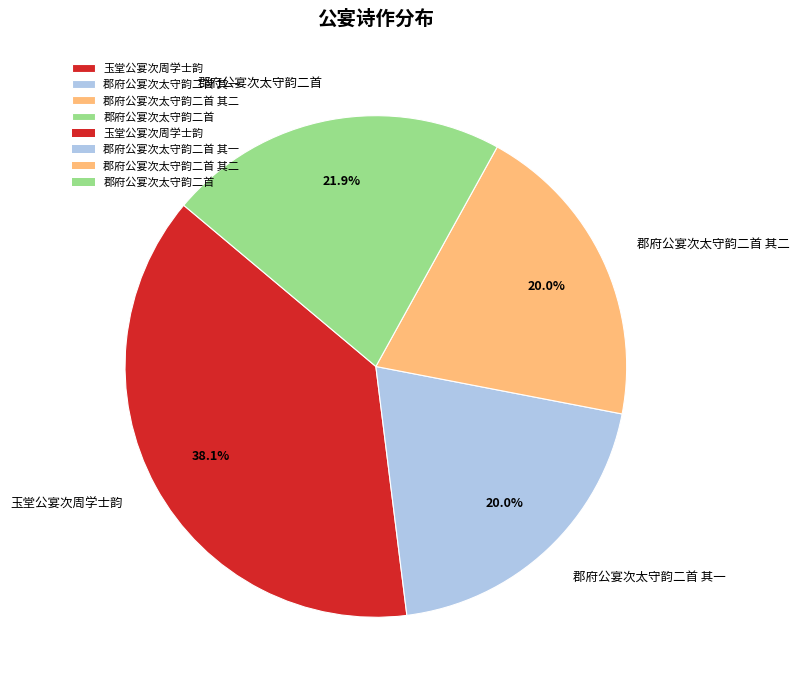

Is 玉堂公宴次周学士韵 the majority of the pie?

No